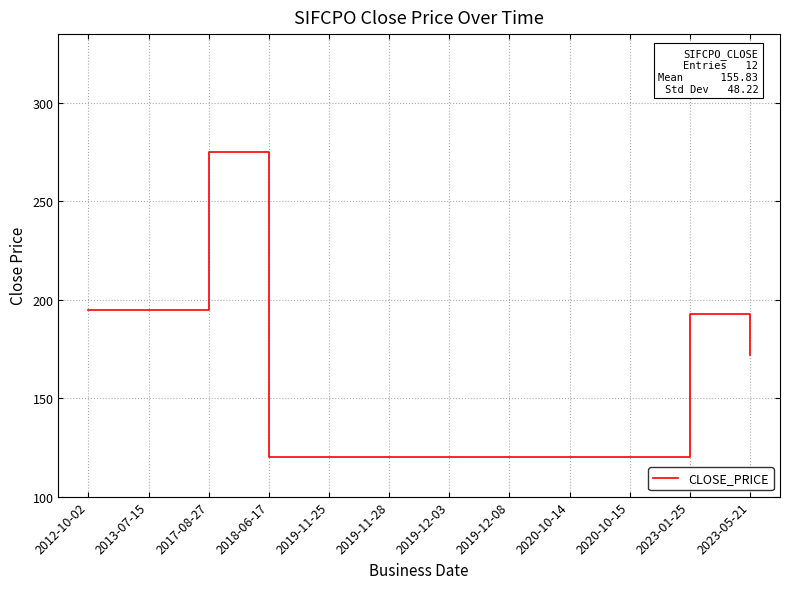

What value does the data have at 2017-08-27?

275